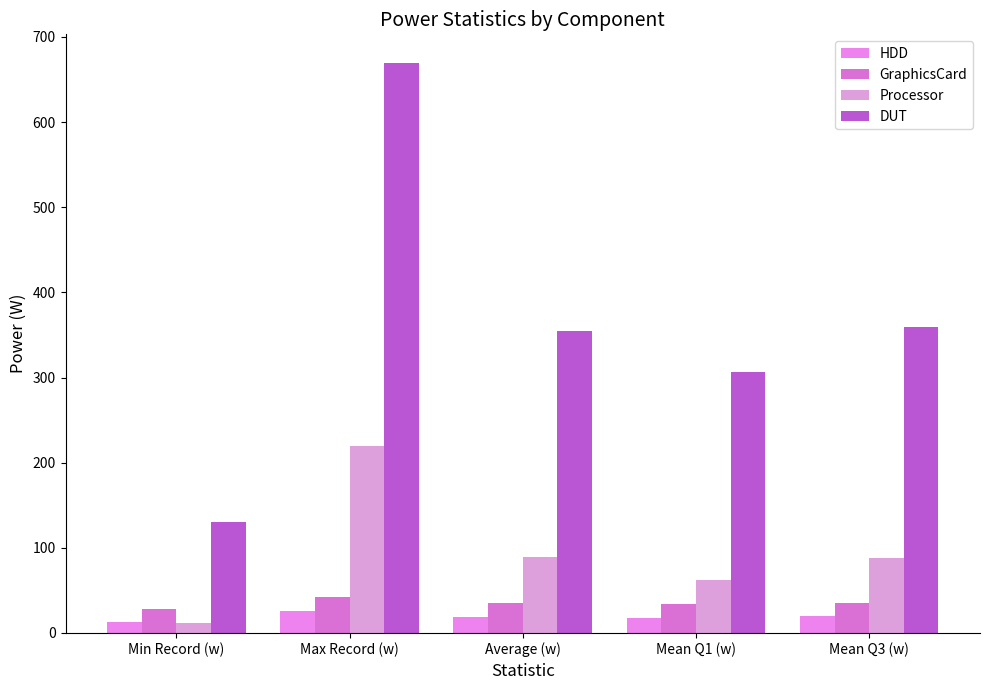

Is it true that DUT equals 306.7 at Mean Q1 (w)?

True